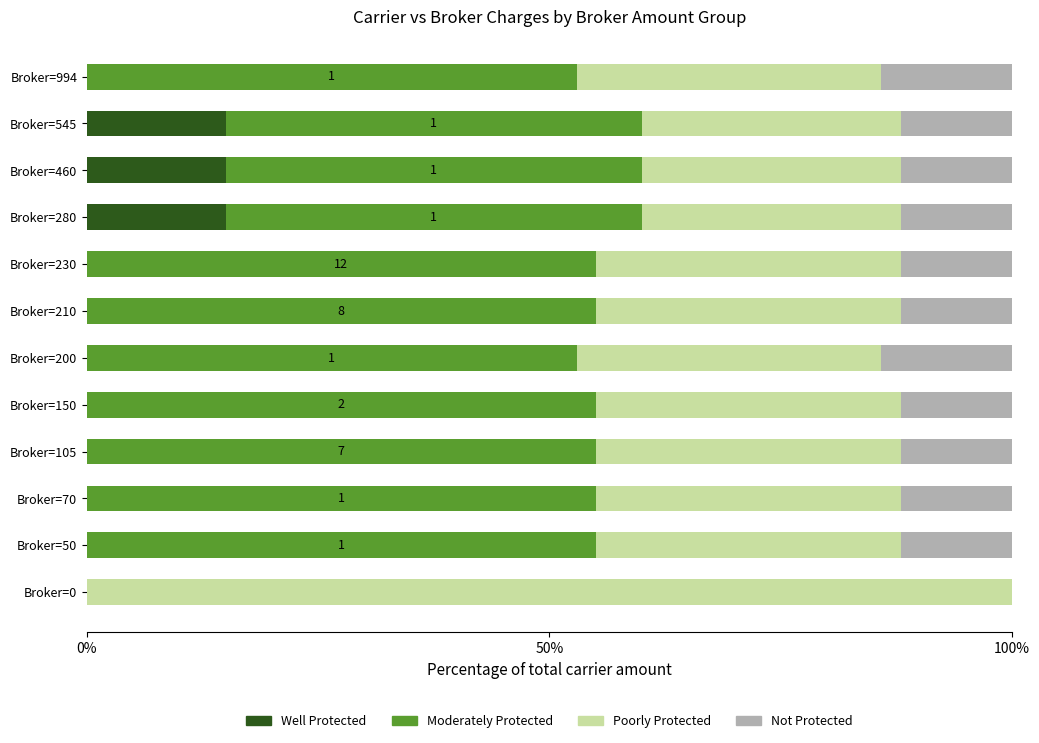

What is the highest value of the Well Protected series?

15.0